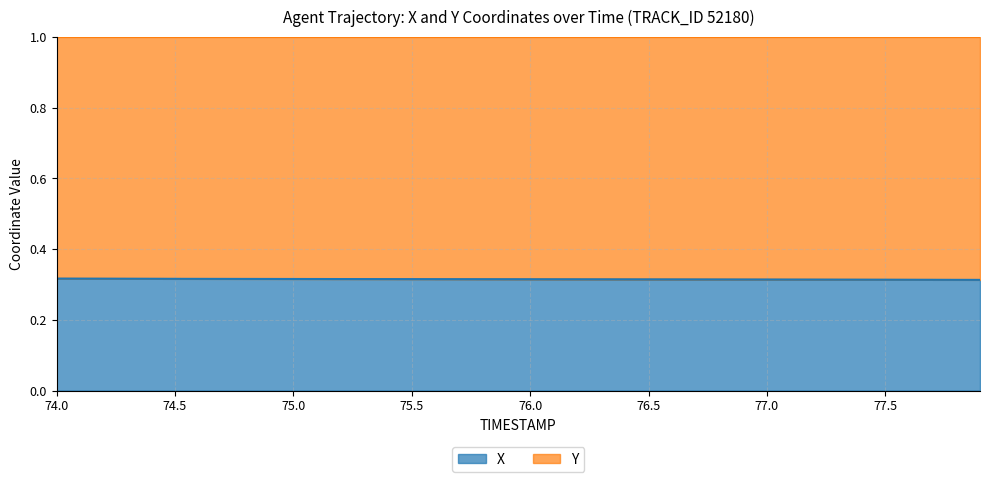

Count the number of data series in this chart.

2